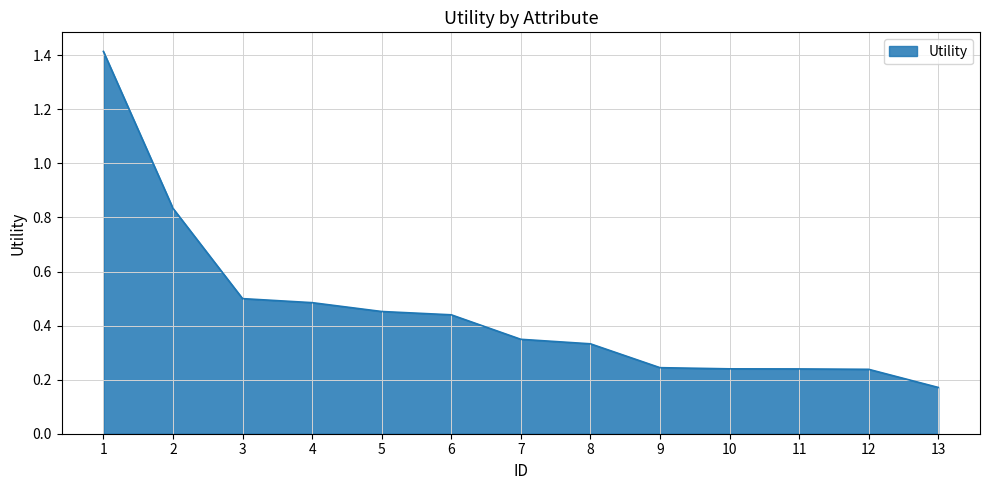

The chart shows a value of 0.6 at 7. True or false?

False